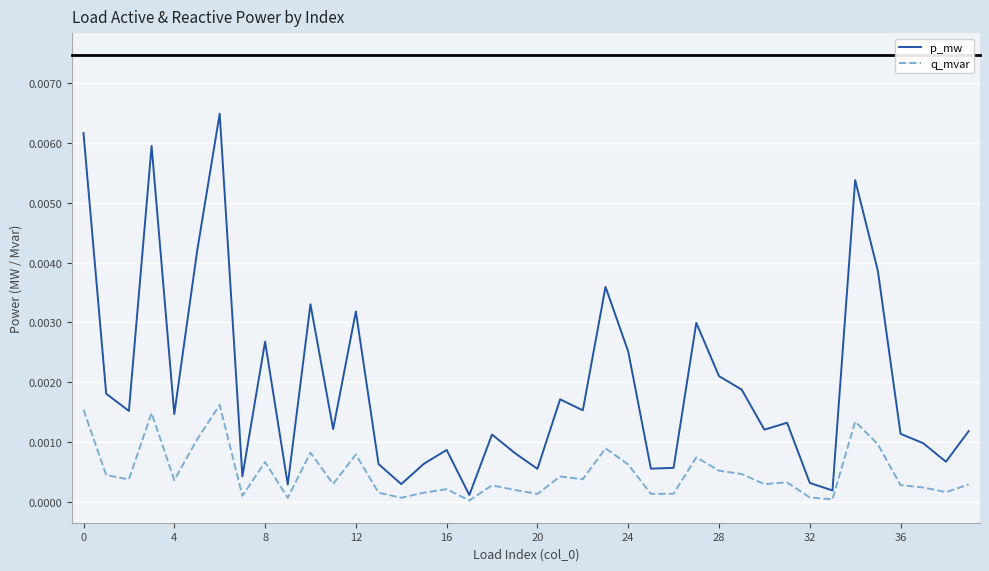

List the series in order of their peak value, lowest first.

q_mvar, p_mw